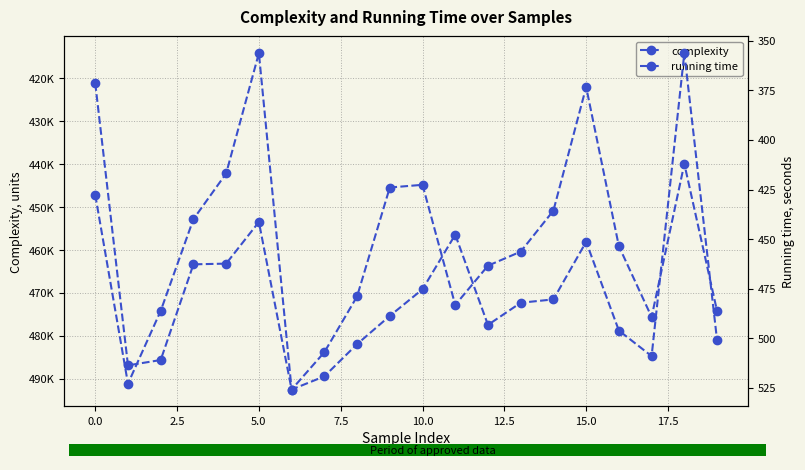

Is it true that running time equals 496.1 at 16?

True